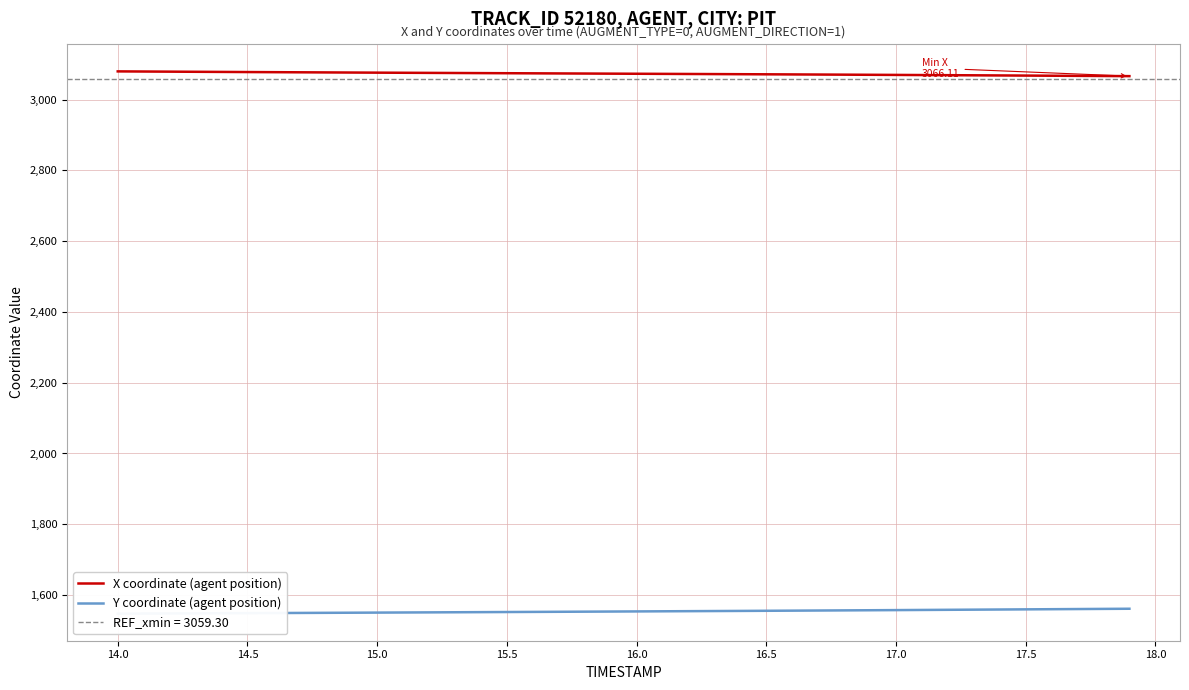

What is the highest value of the X coordinate (agent position) series?

3079.5